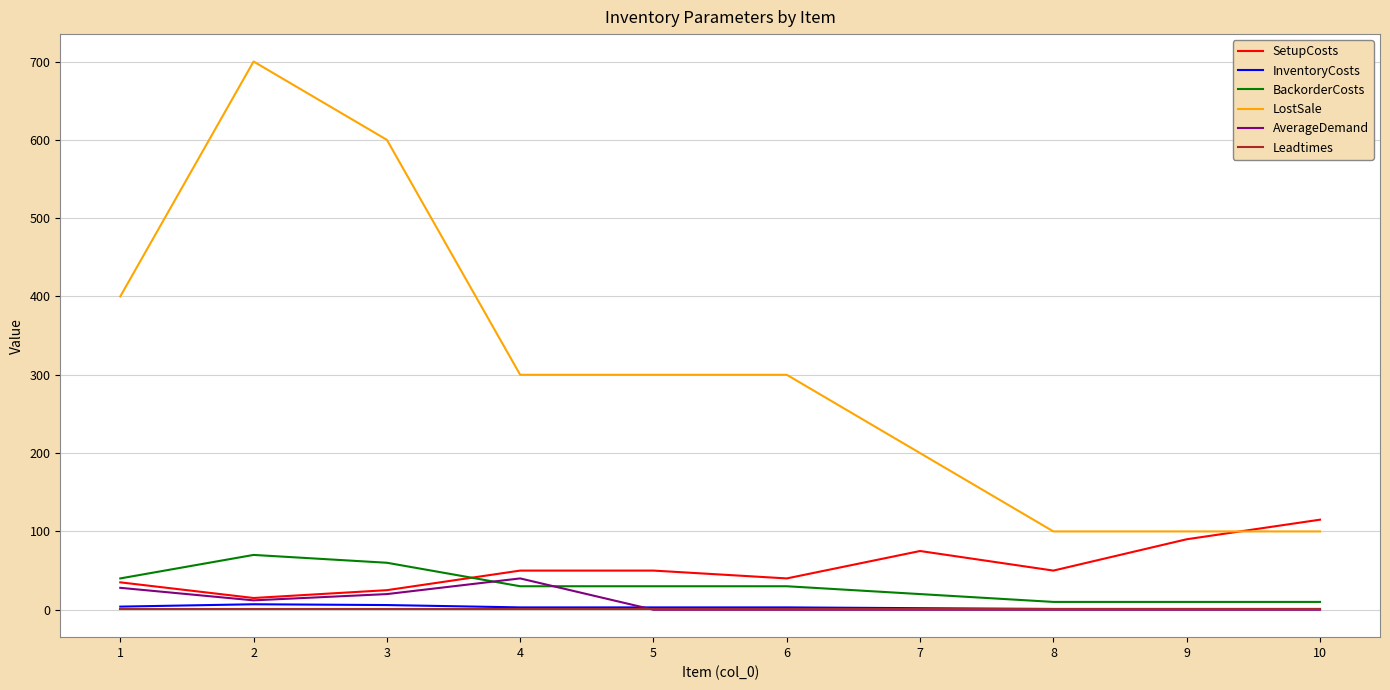

Which series has the largest range (max minus min)?

LostSale